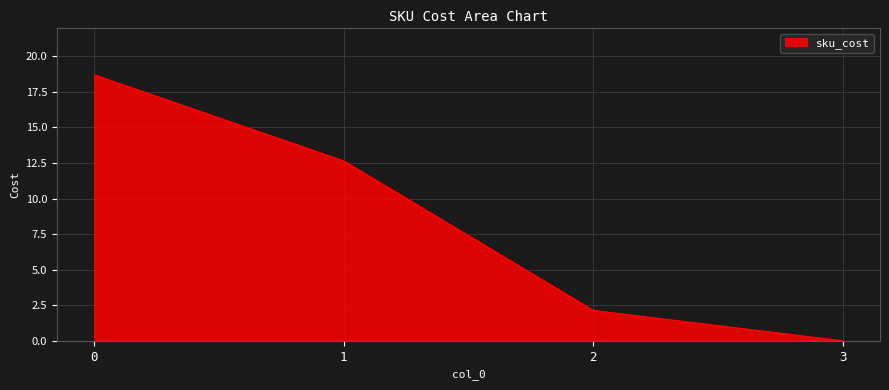

Which category has the lowest value across all series?

3